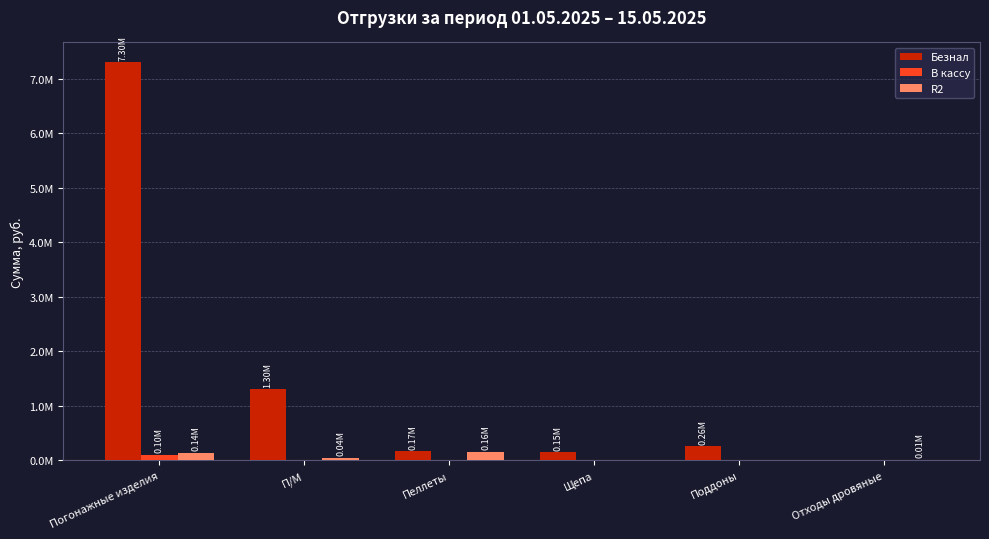

Are the bars grouped side by side (vs. stacked)?

Yes